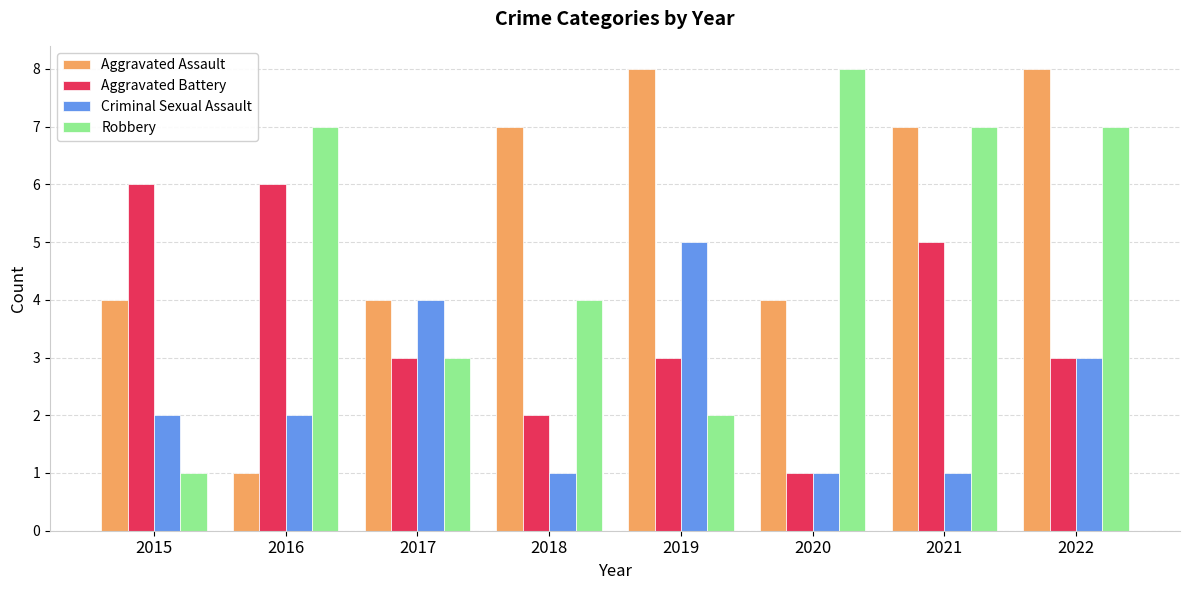

Between 2018 and 2022, which series saw the biggest shift?

Robbery